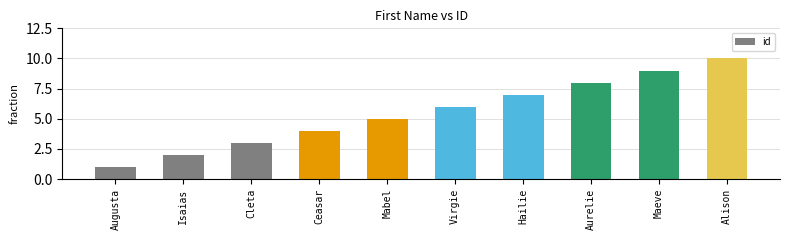

How many bars are there in total?

10